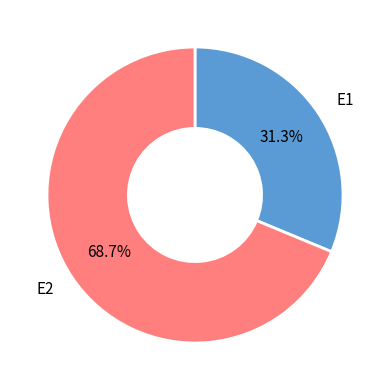

How many slices are in this pie chart?

2